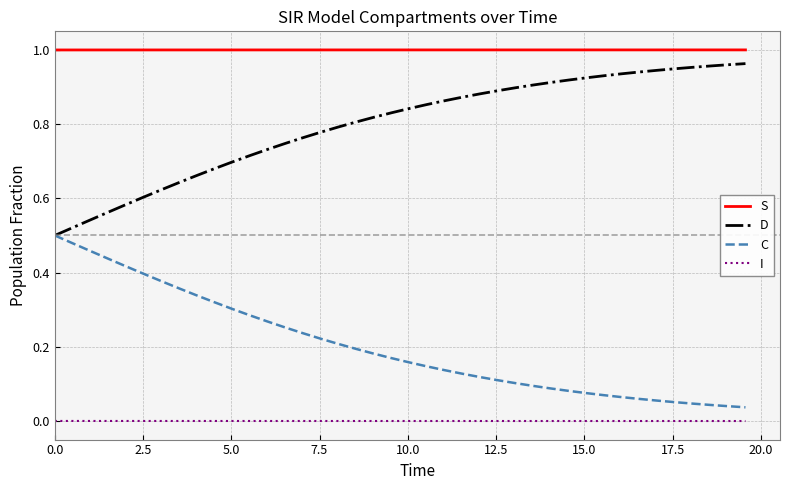

Which series has the largest total across all categories?

S